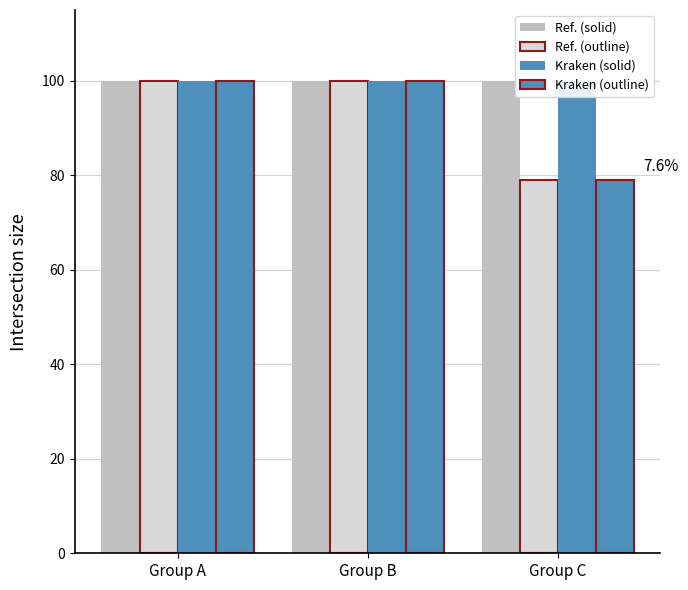

What is the sum of the Kraken (outline) values at Group C and Group A?

179